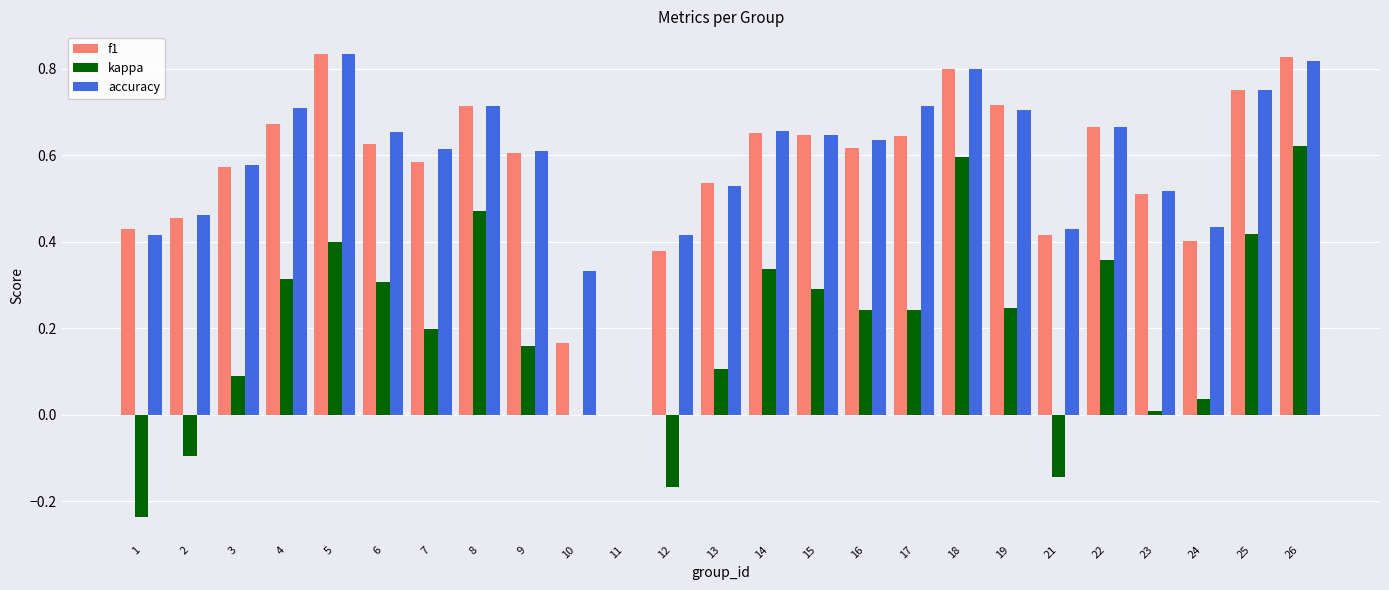

Which series changed the most between 4 and 13?

kappa